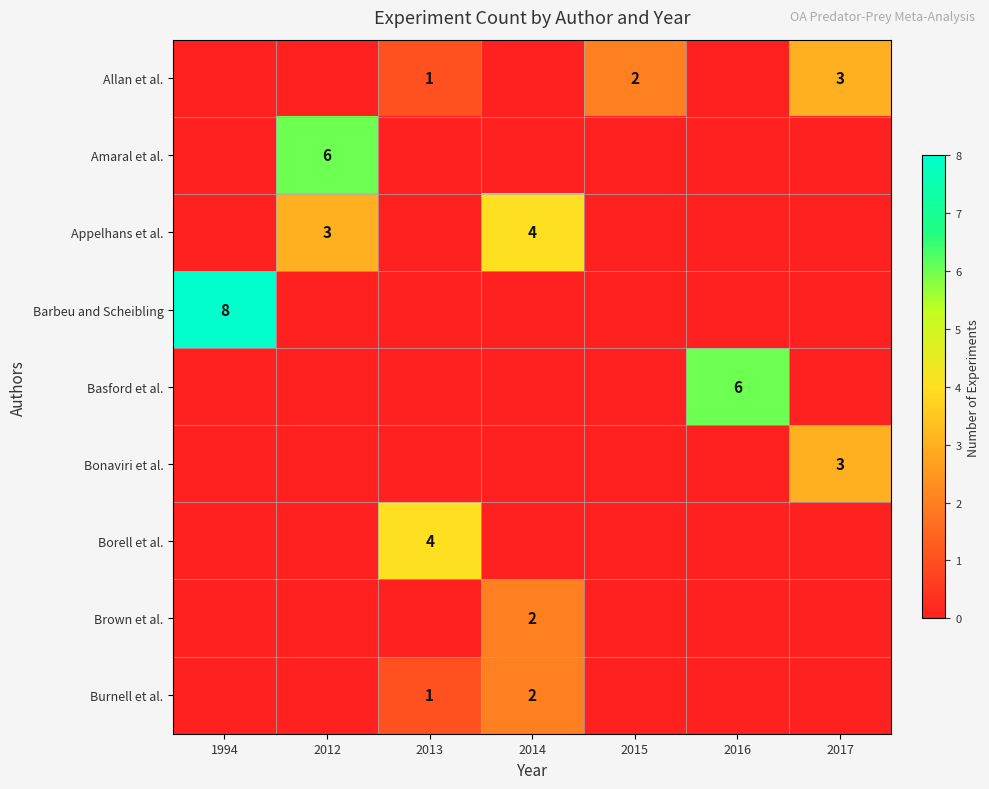

Count the number of data series in this chart.

9